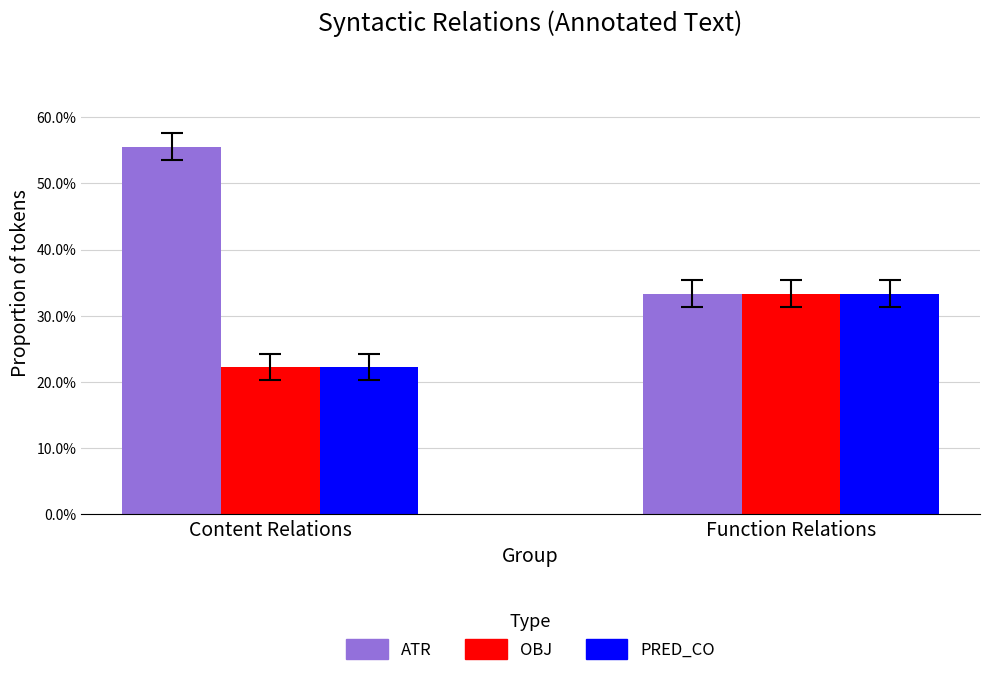

Does the chart contain any negative values?

No